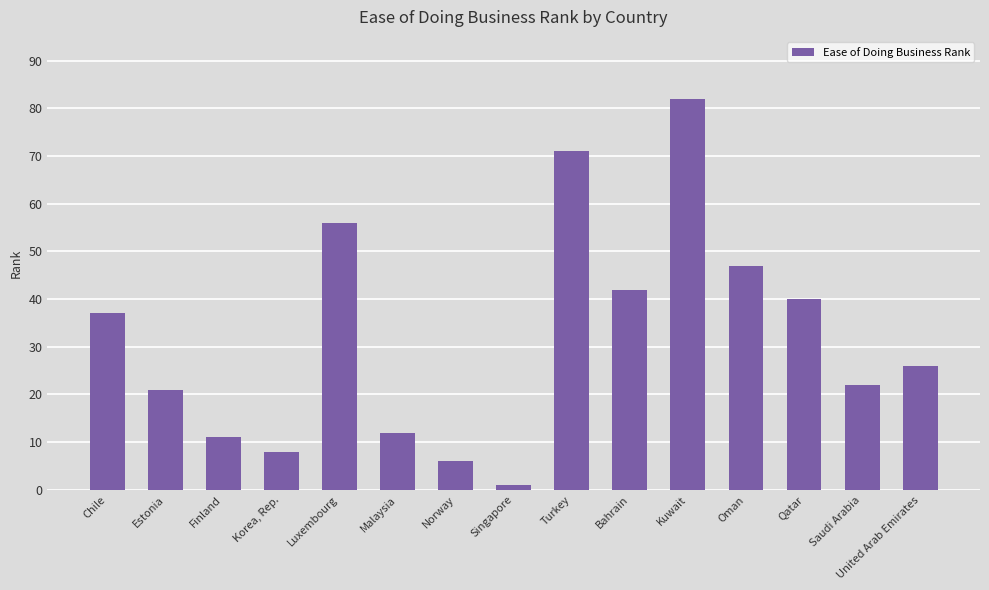

Which label corresponds to the smallest value in the chart?

Singapore